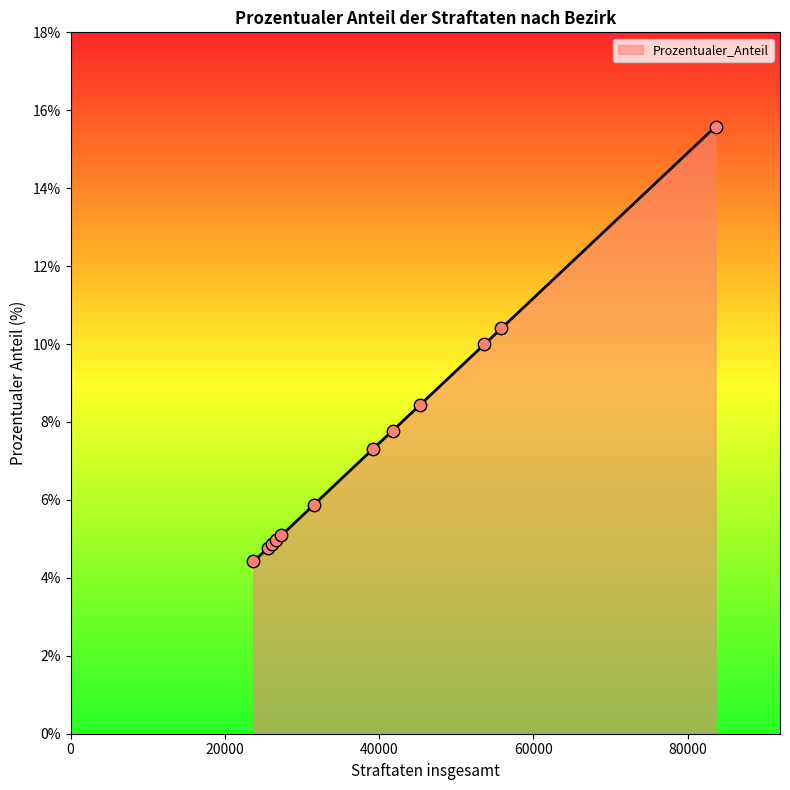

What is the smallest value displayed?

4.4